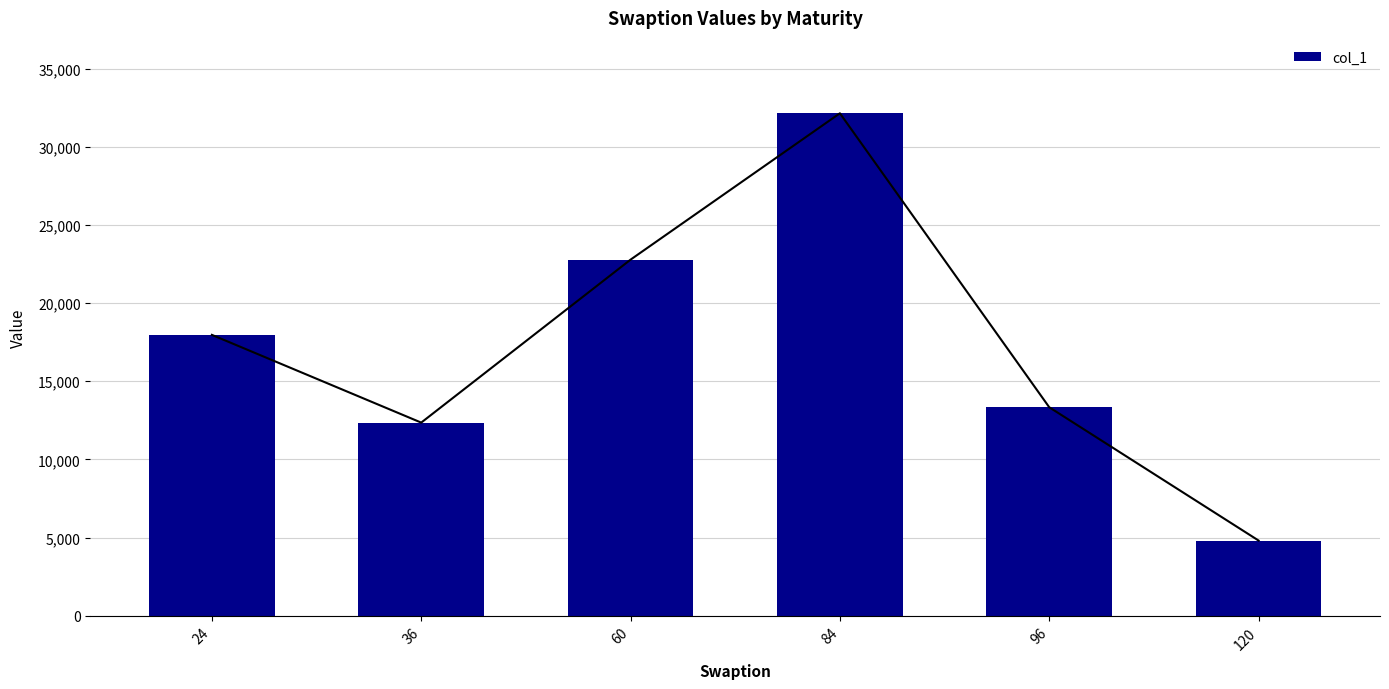

How many data points does each series have?

6